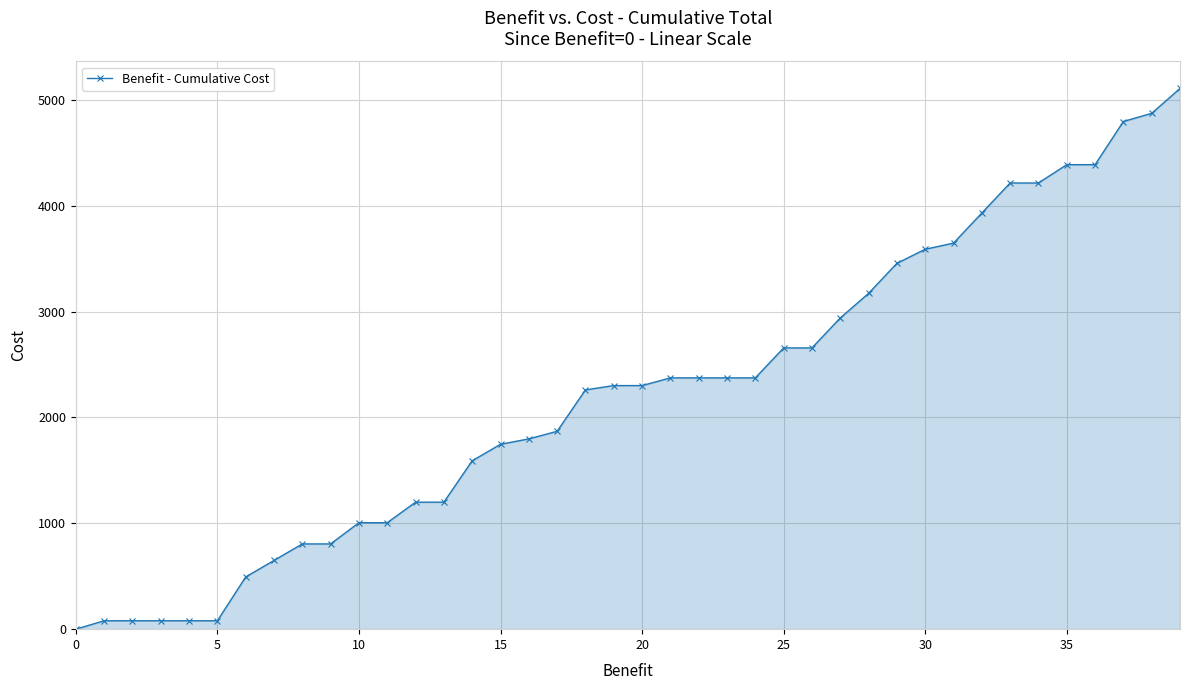

What is the difference between the second highest and second lowest values?

4794.5